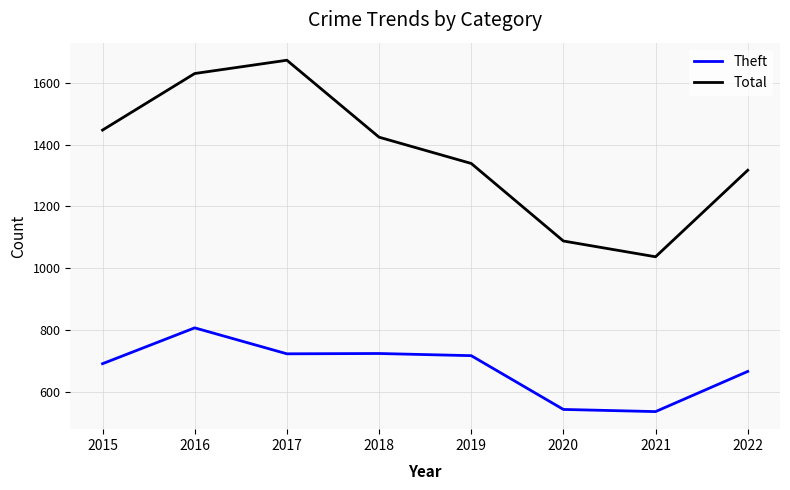

What is the difference between the maximum and minimum values in the Theft series?

271